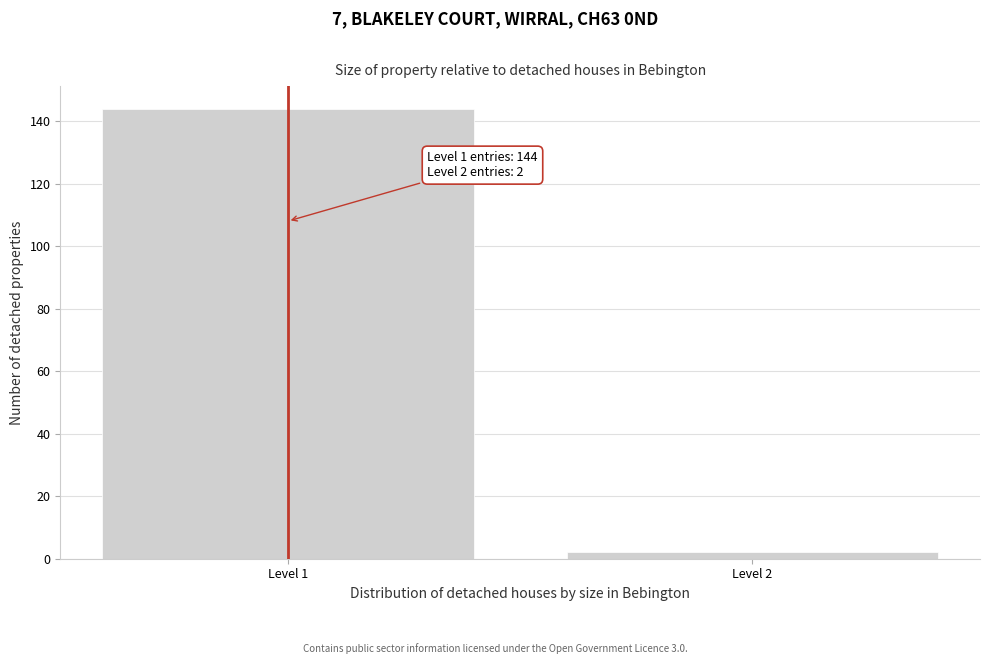

Reading left to right, extract all data points from this chart.

Level 1=144	Level 2=2